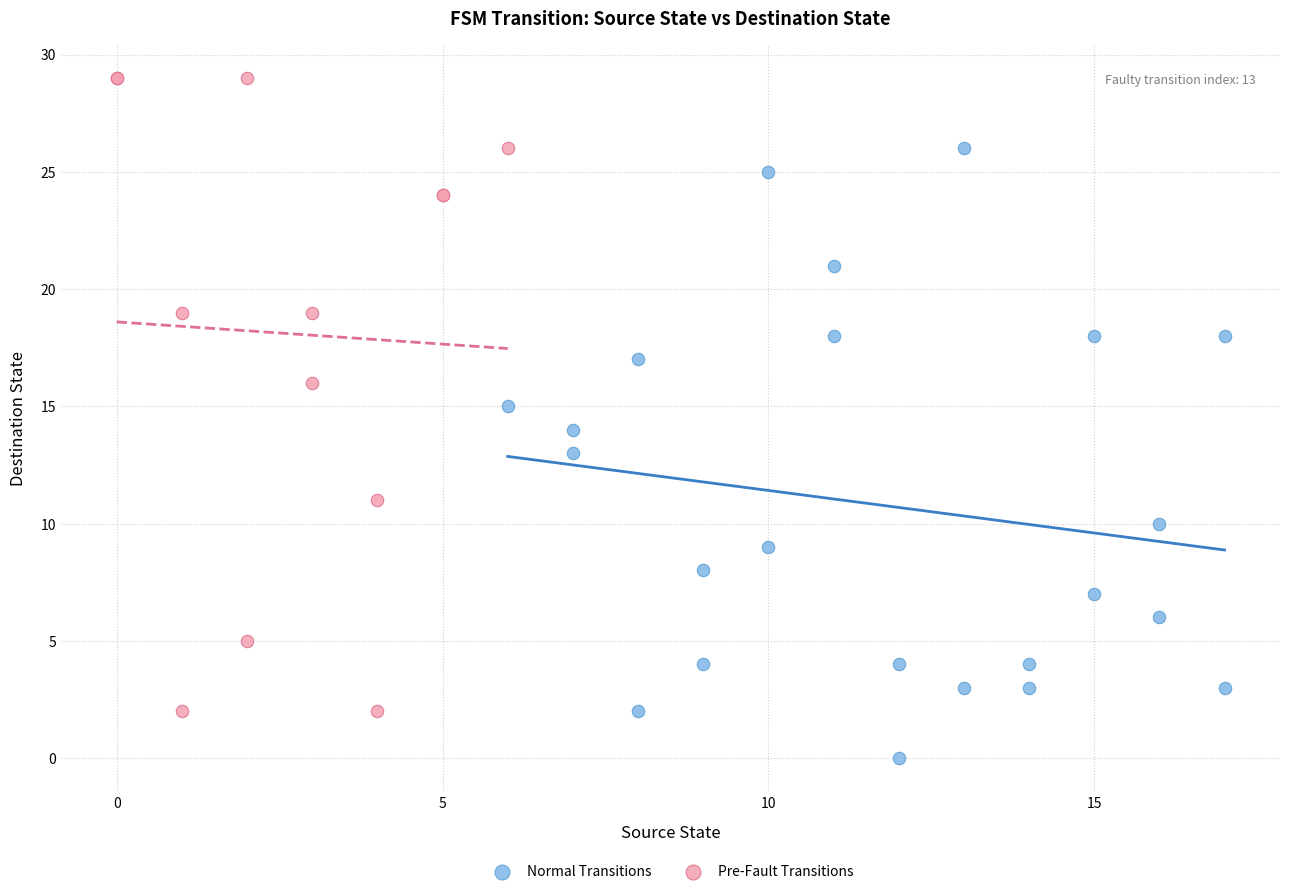

Which series contains the highest Y value?

Pre-Fault Transitions